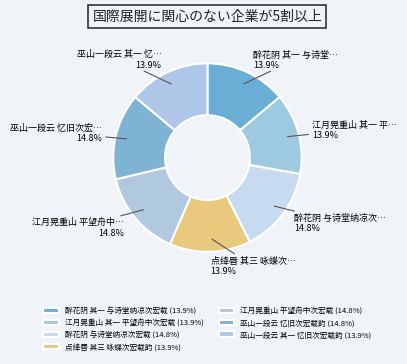

How many slices are in this pie chart?

7